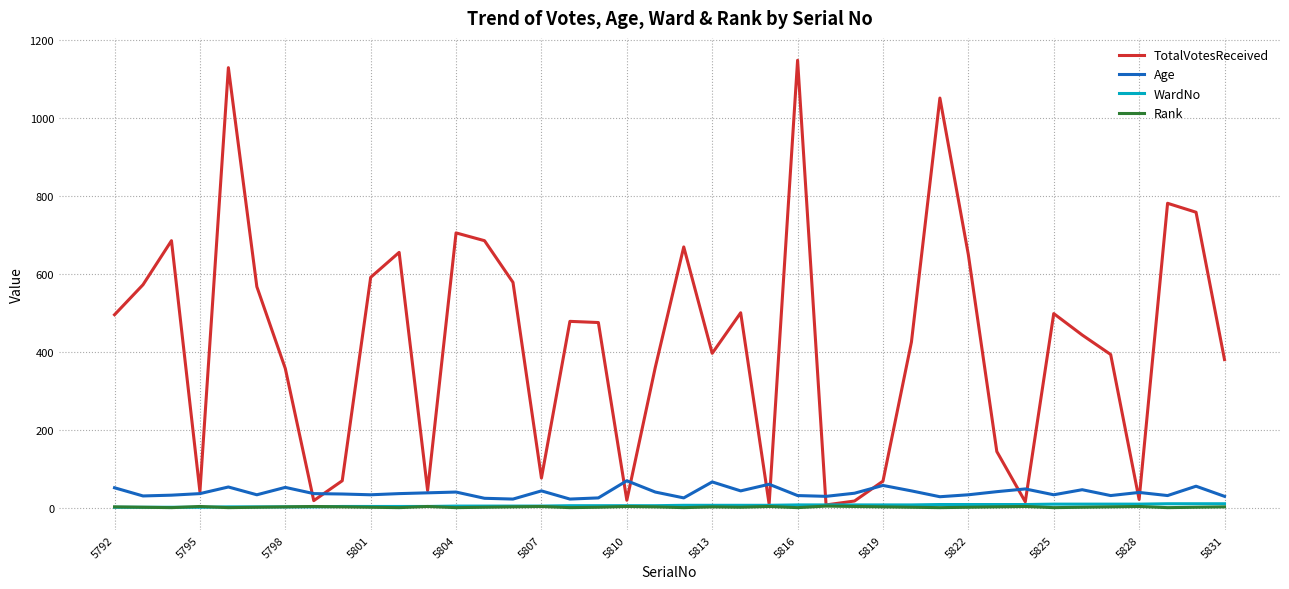

Which series has the largest range (max minus min)?

TotalVotesReceived